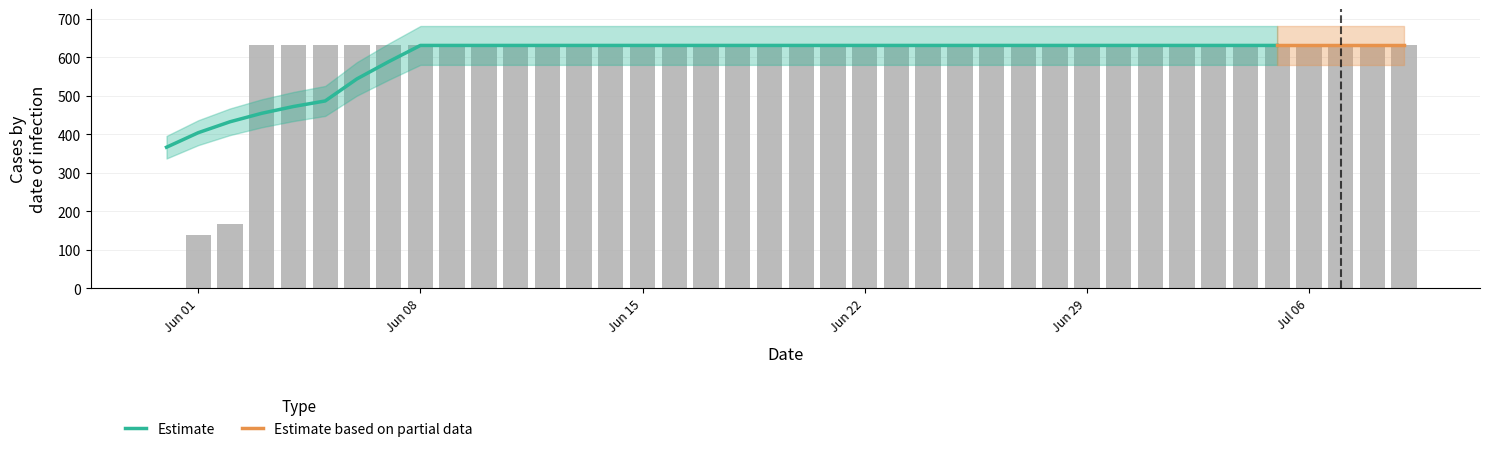

What is the difference between the values at 2020-06-02 and 2020-06-18?

464